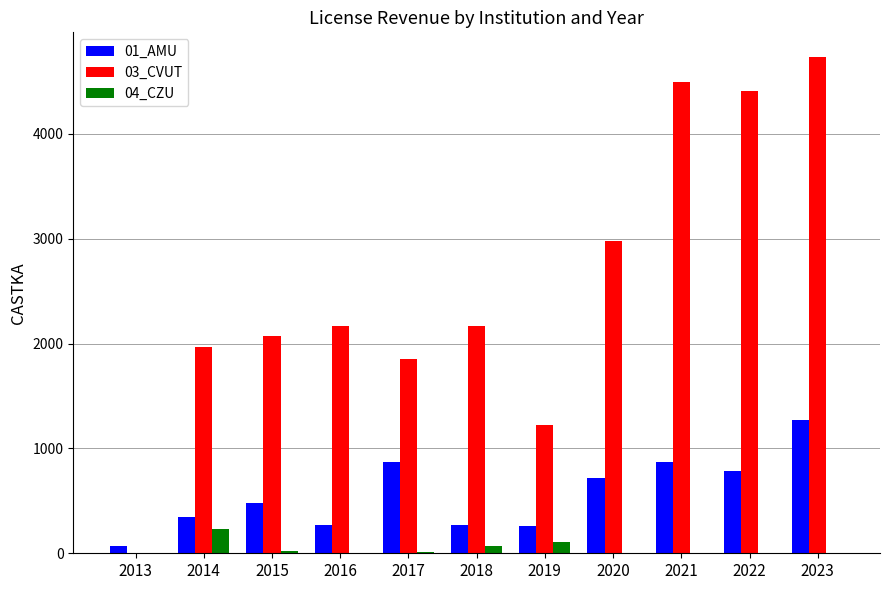

Which series has the largest total across all categories?

03_CVUT